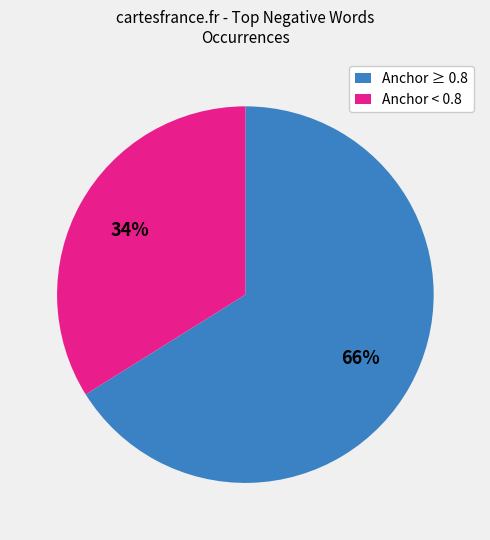

Which category has the smallest portion of the pie?

Anchor < 0.8